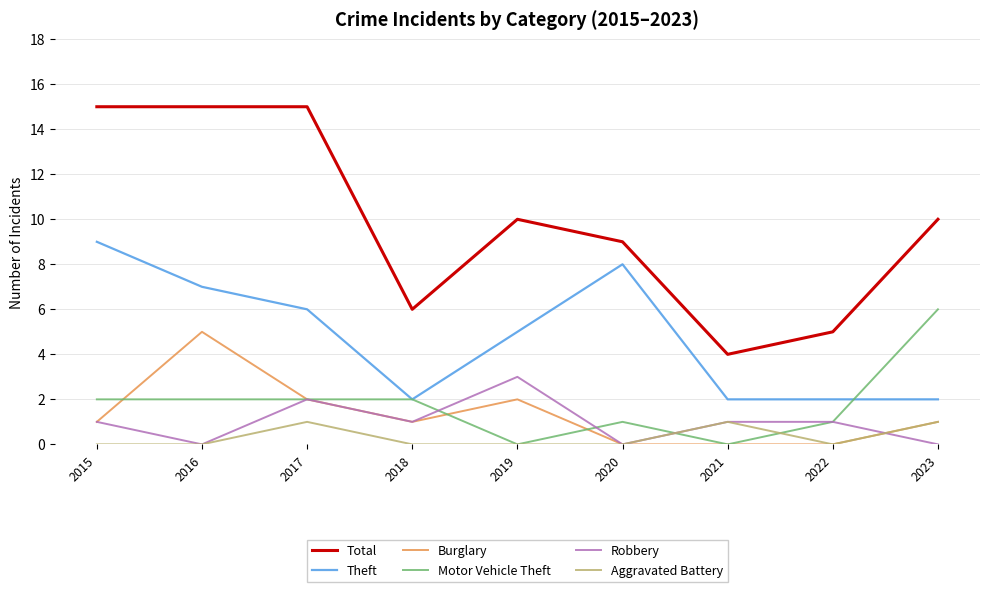

Rank the series by their maximum value, from highest to lowest.

Total, Theft, Motor Vehicle Theft, Burglary, Robbery, Aggravated Battery